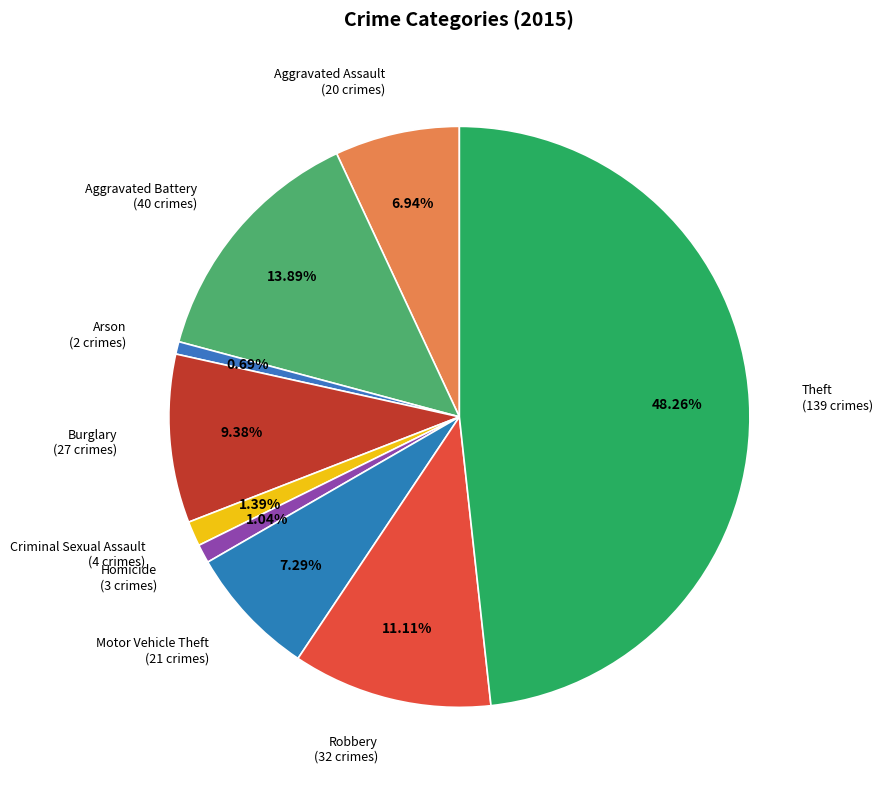

Which category has the biggest portion of the pie?

Theft